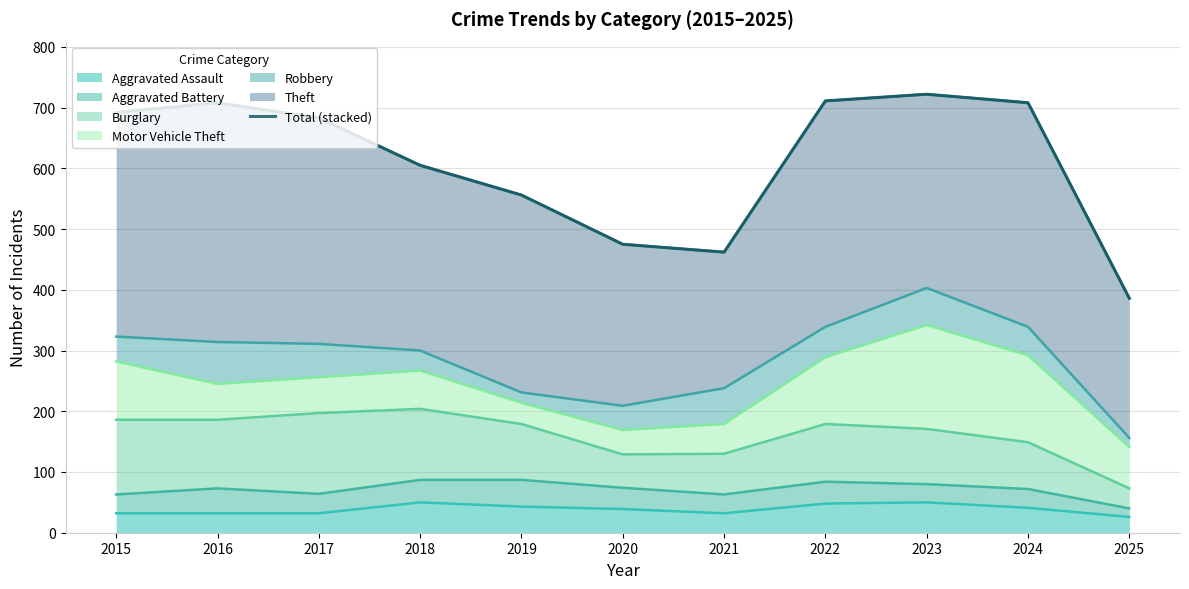

How many lines are shown in the chart?

1